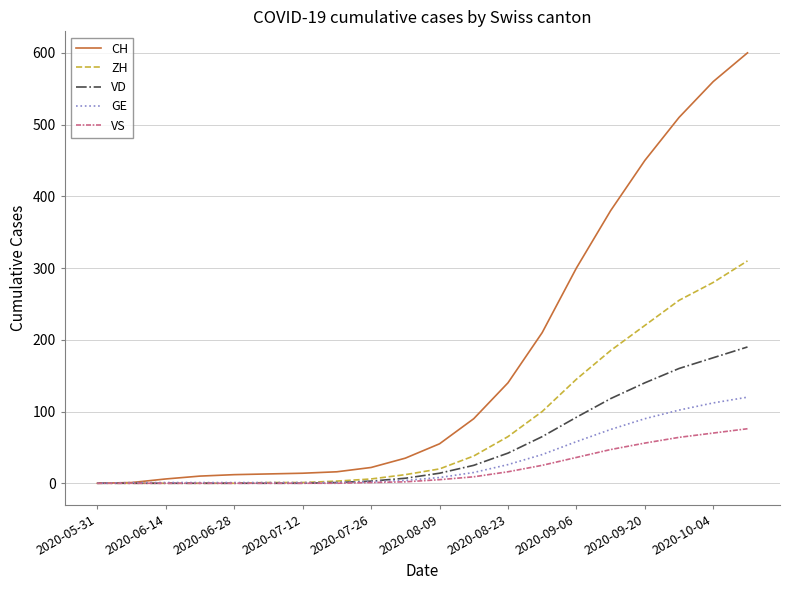

Rank the series by their maximum value, from lowest to highest.

VS, GE, VD, ZH, CH